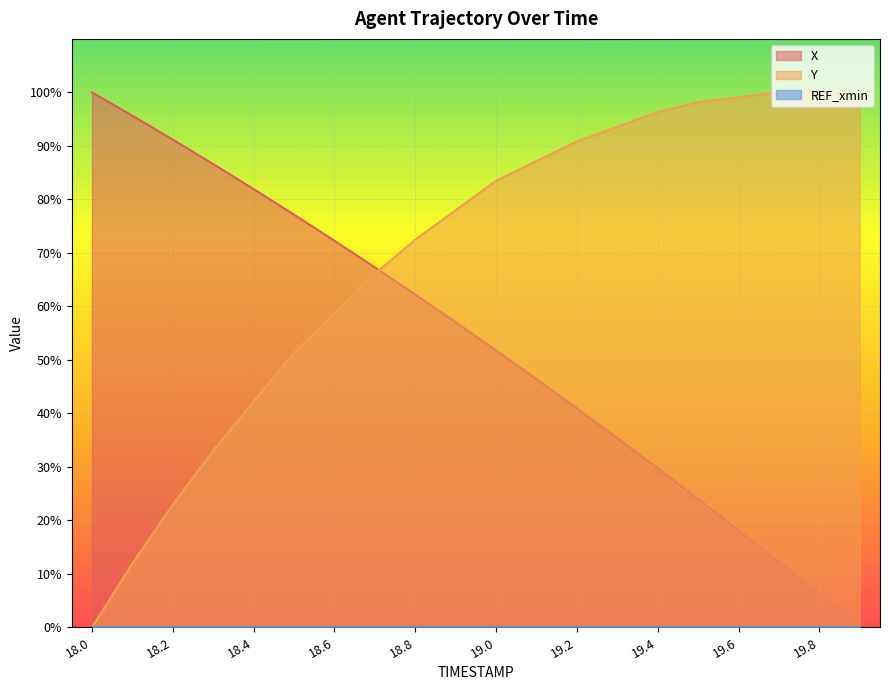

Rank the categories by X value from lowest to highest.

19.9, 19.8, 19.7, 19.6, 19.5, 19.4, 19.3, 19.2, 19.1, 19.0, 18.9, 18.8, 18.7, 18.6, 18.5, 18.4, 18.3, 18.2, 18.1, 18.0